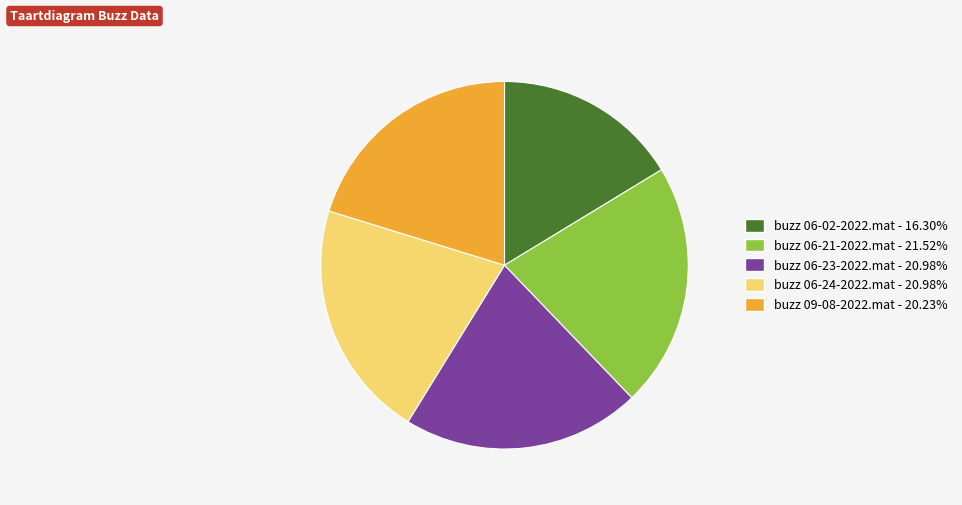

Approximately how many times larger is the value at buzz 06-02-2022.mat compared to buzz 06-23-2022.mat?

0.8